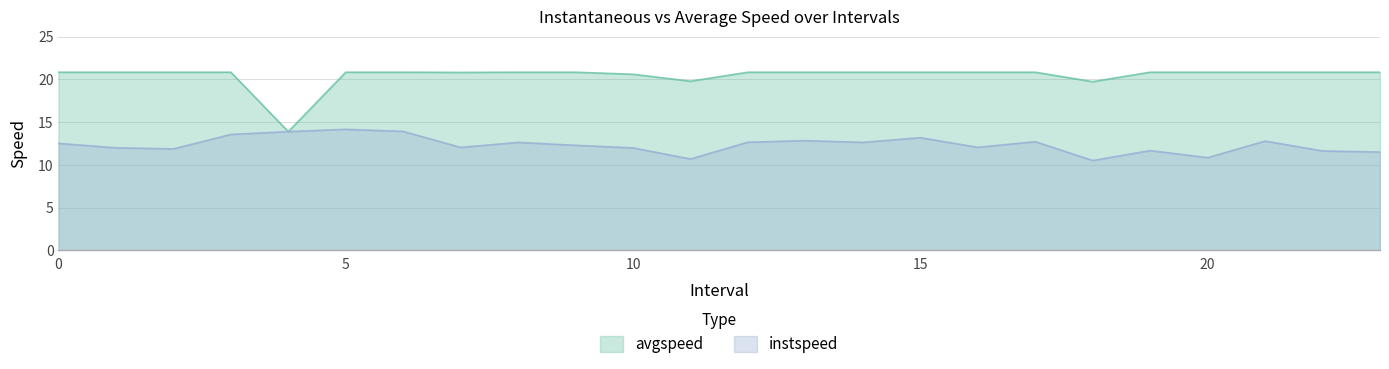

What are all the series names shown in the legend?

avgspeed, instspeed